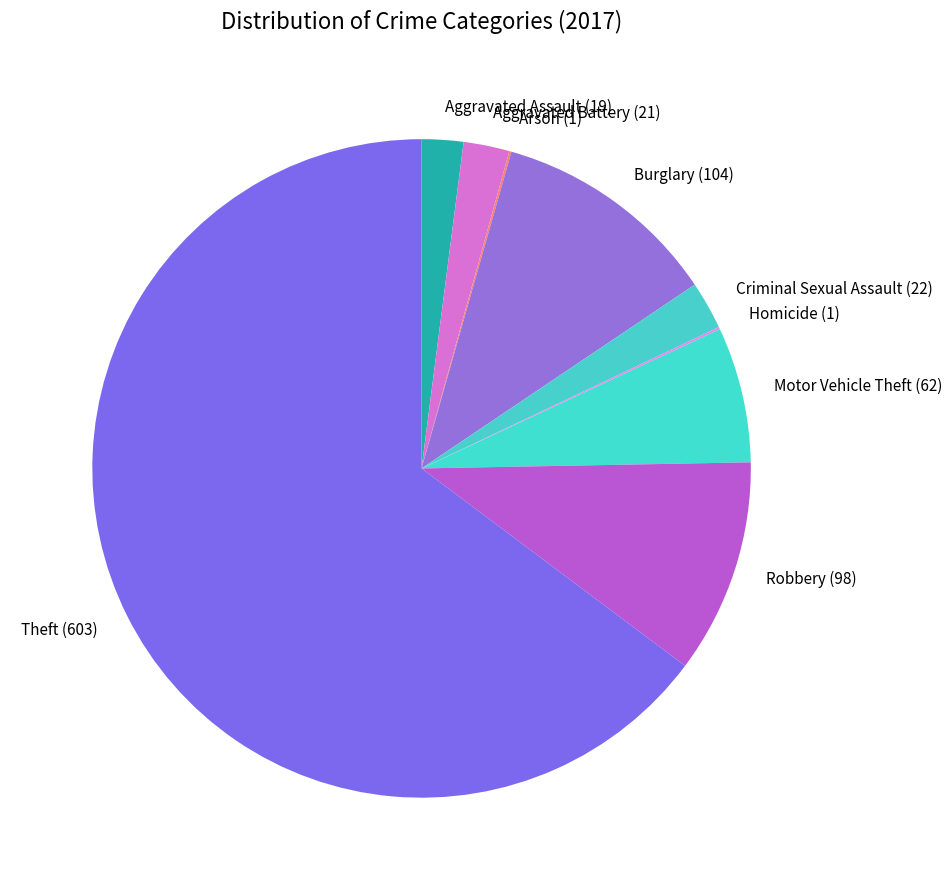

True or false: Robbery accounts for 11% of the total.

True